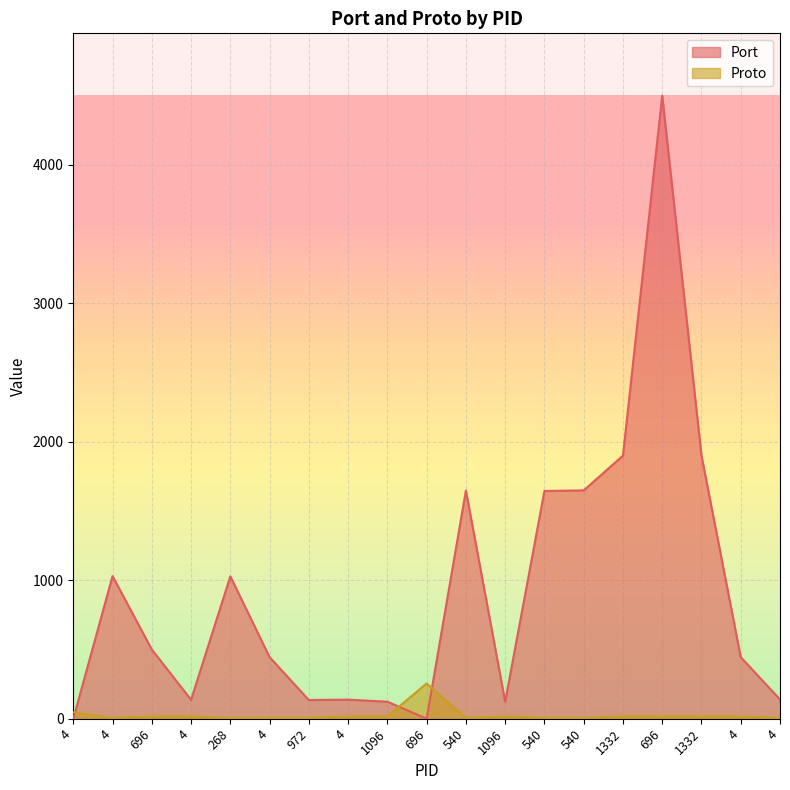

Reading left to right, transcribe all the data shown in this chart.

Port: 4=0	4=1030	696=500	4=137	268=1028	4=445	972=135	4=138	1096=123	696=0	540=1648	1096=123	540=1645	540=1649	1332=1900	696=4500	1332=1900	4=445	4=139
Proto: 4=47	4=6	696=17	4=17	268=6	4=6	972=6	4=17	1096=17	696=255	540=6	1096=17	540=6	540=6	1332=17	696=17	1332=17	4=17	4=6